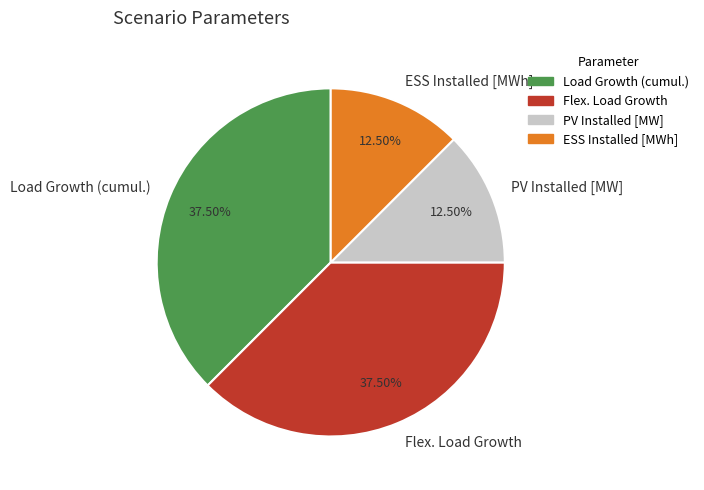

How many slices are in this pie chart?

4